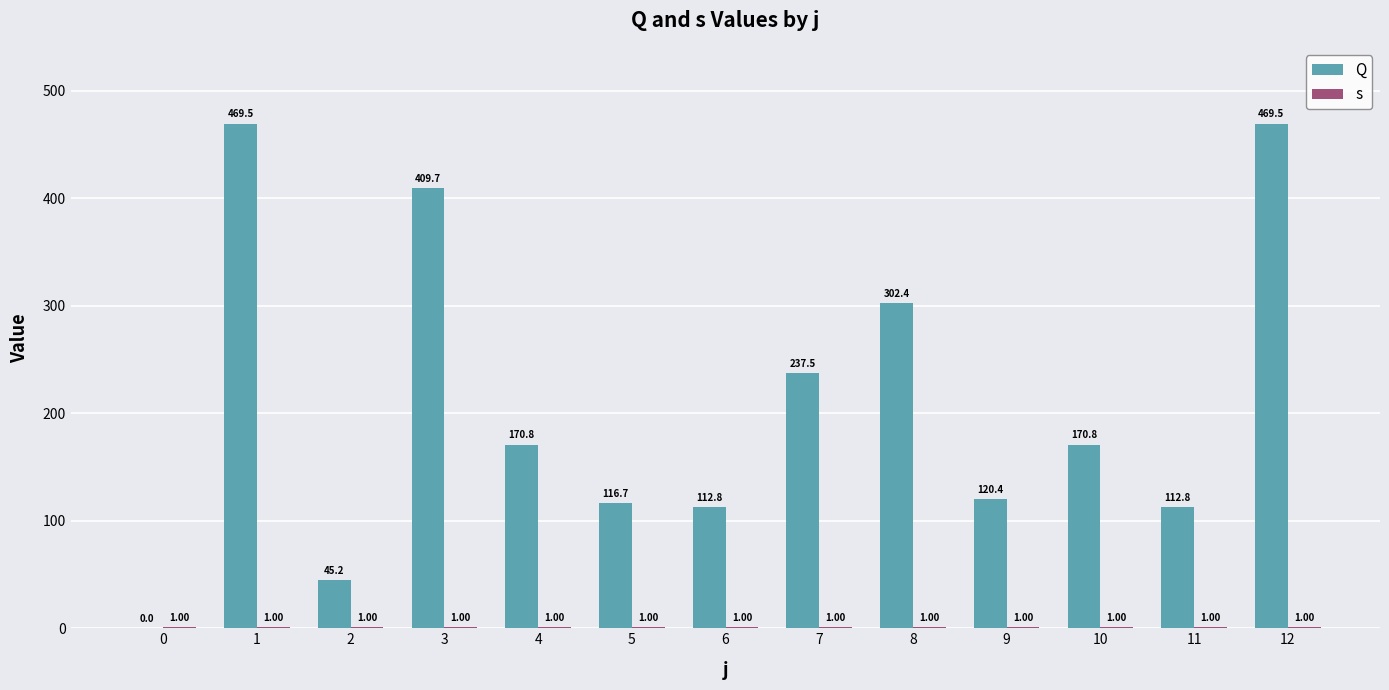

The s series shows 1.0 at 1. True or false?

True